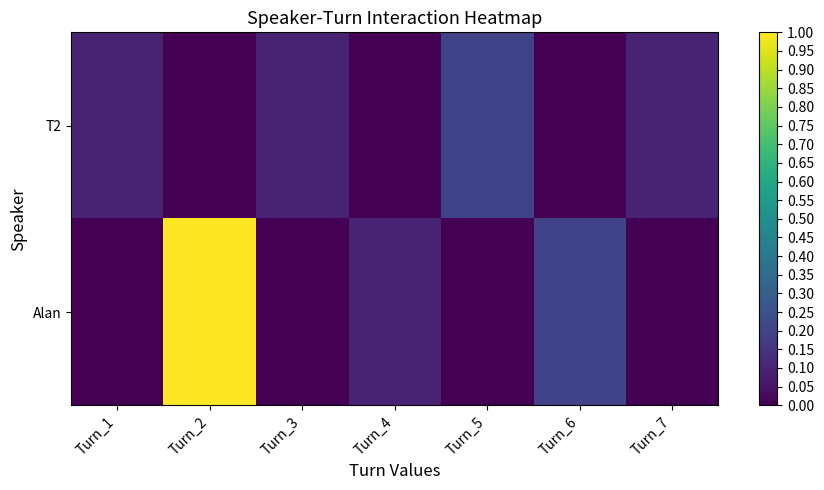

Reading right to left, list all the values displayed in this chart.

T2: Turn_7=0.1	Turn_6=0.0	Turn_5=0.2	Turn_4=0.0	Turn_3=0.1	Turn_2=0.0	Turn_1=0.1
Alan: Turn_7=0.0	Turn_6=0.2	Turn_5=0.0	Turn_4=0.1	Turn_3=0.0	Turn_2=1.0	Turn_1=0.0